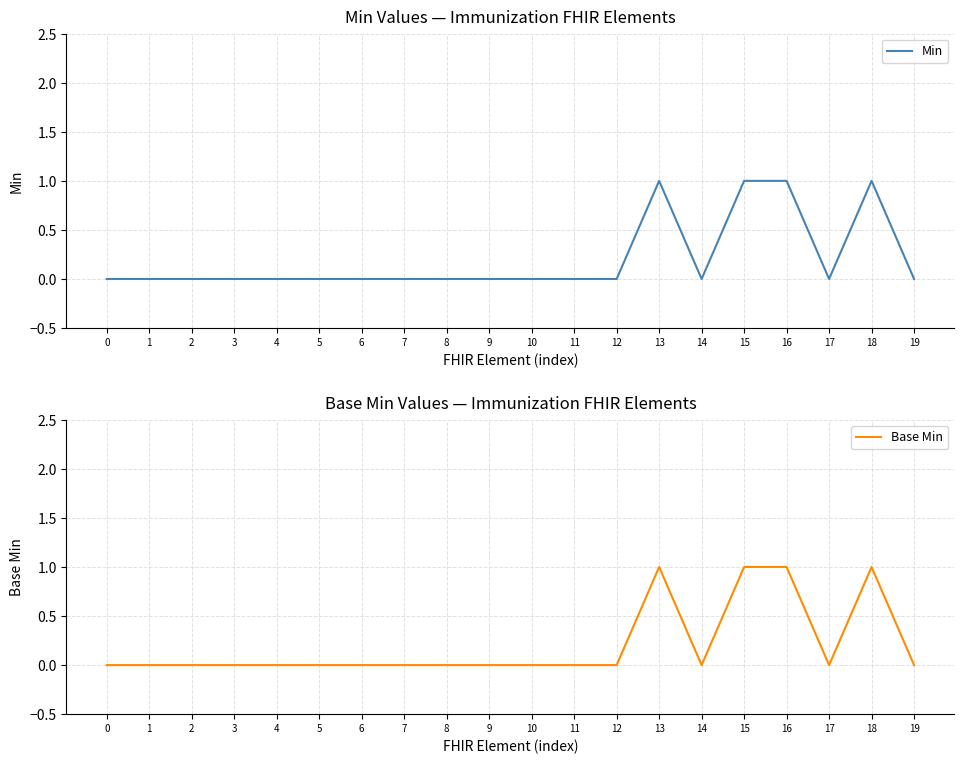

Where is the first local maximum for Base Min?

13